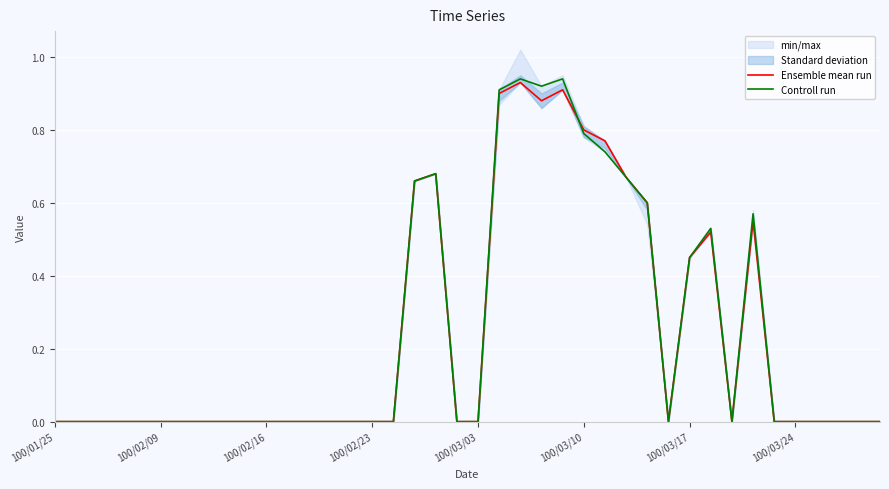

What position from the left is 100/02/23?

4